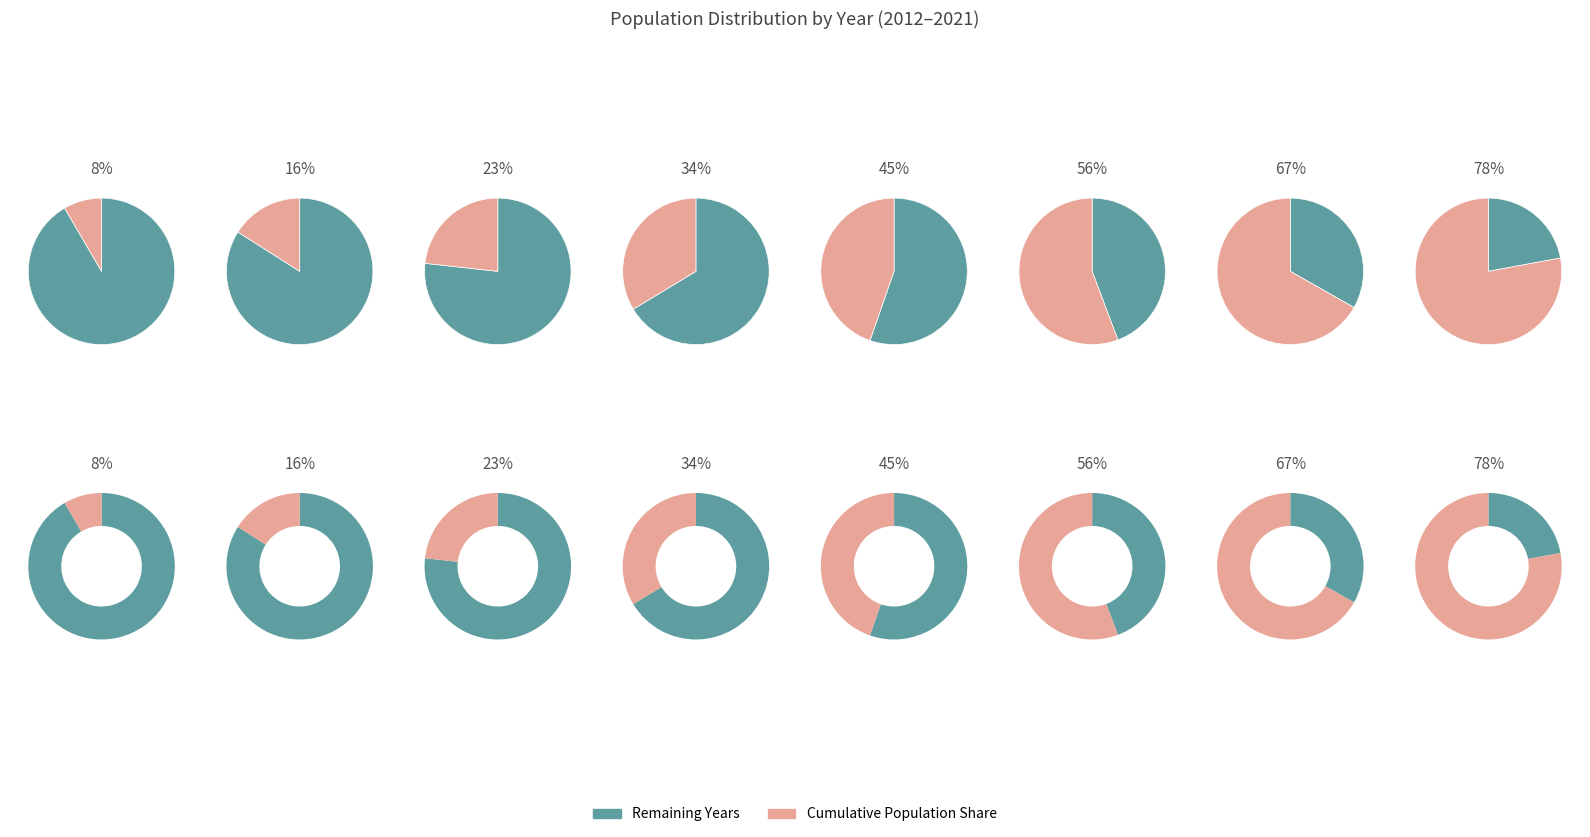

To the nearest percent, what percentage of the pie is 2018?

11%